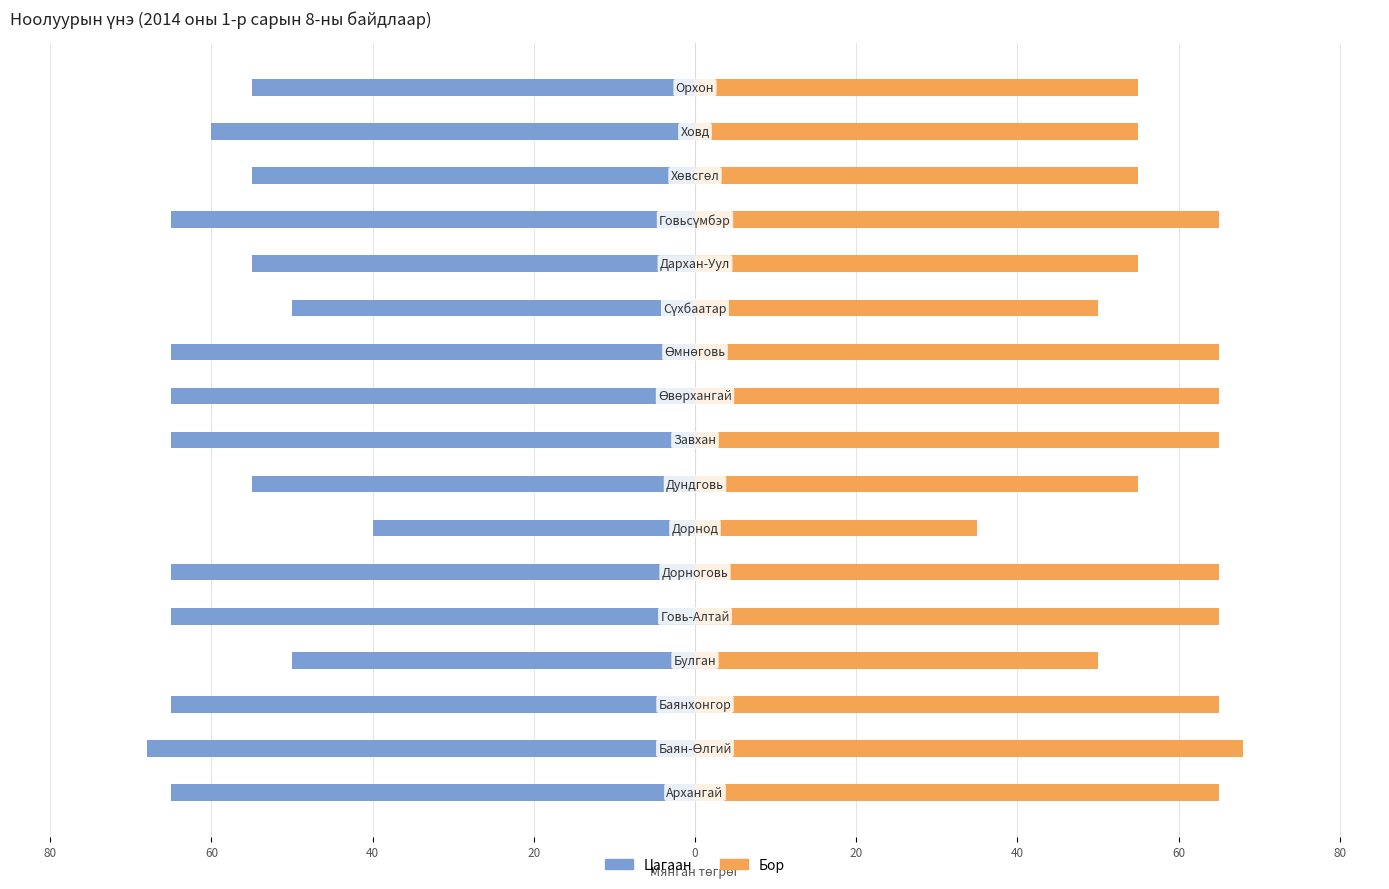

How many bars are there in total?

34